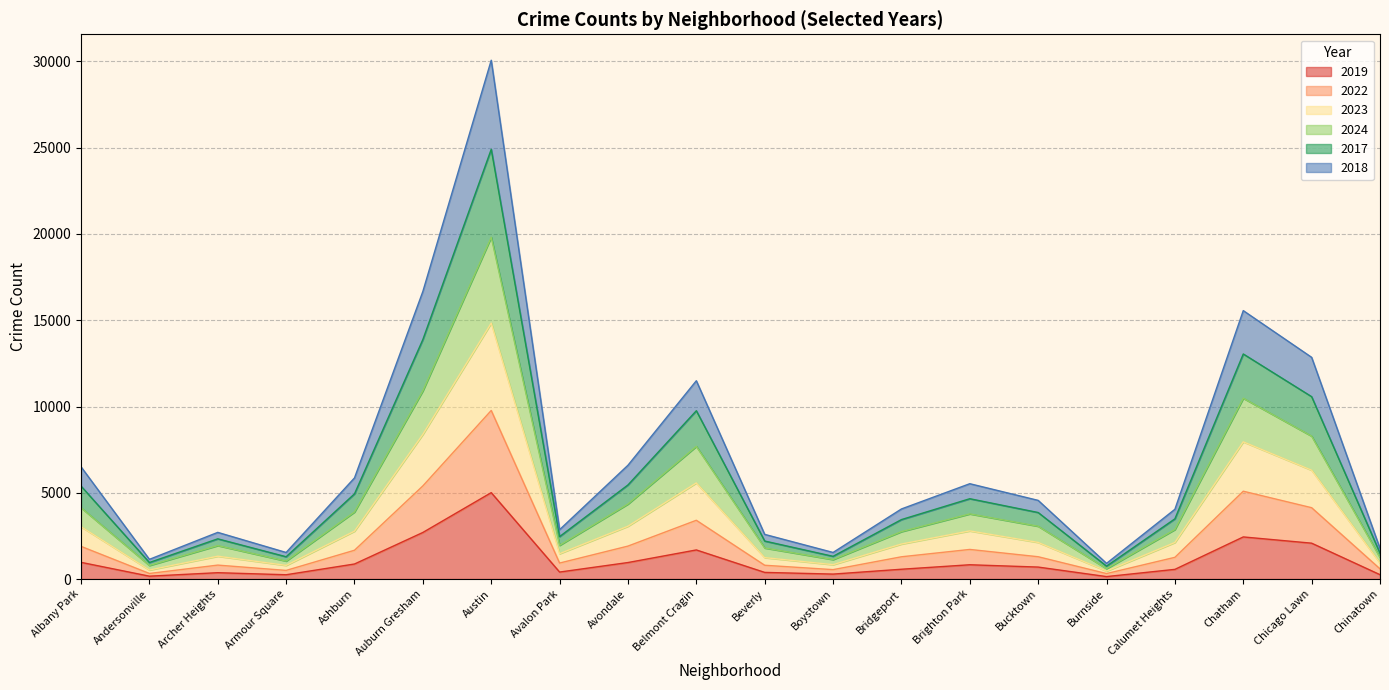

What position from the left is Beverly?

11